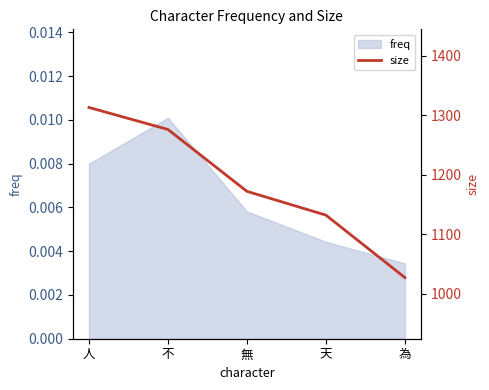

Rank the categories by value from lowest to highest.

為, 天, 無, 不, 人